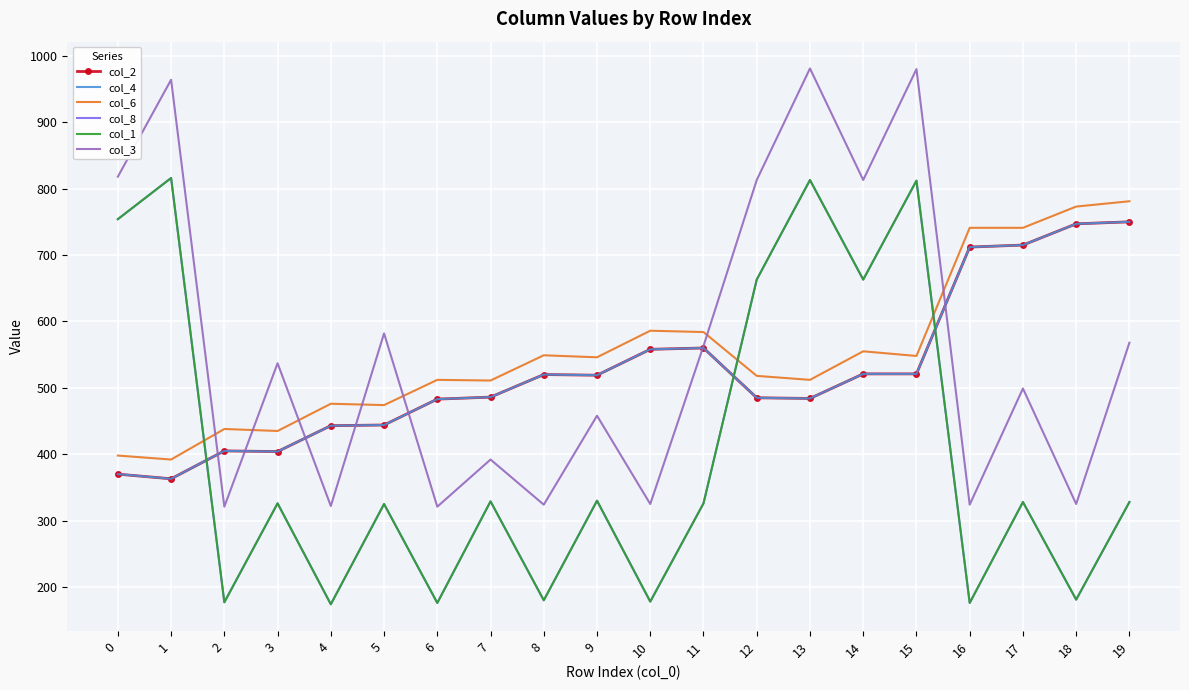

Read the col_4 value at 3, to the nearest 50.

400